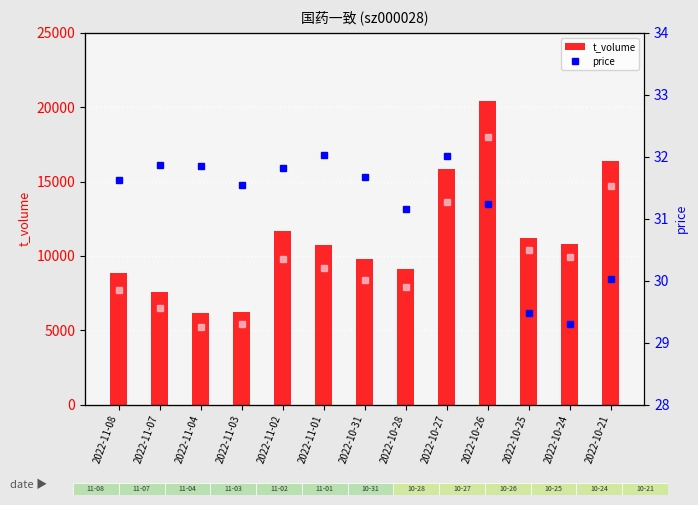

Is the value of t_change at 2022-11-07 greater than the value of price at 2022-10-31?

No